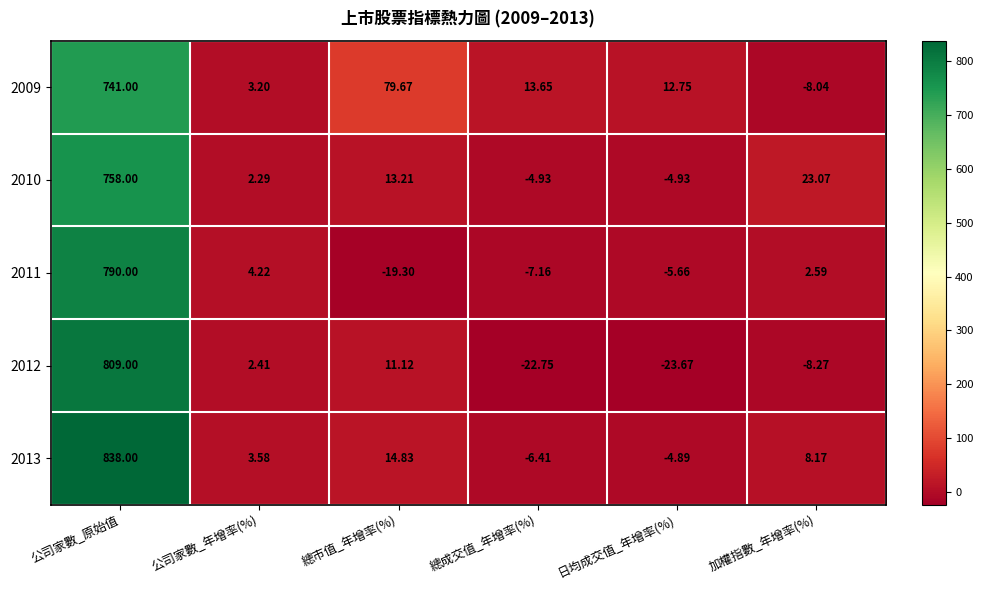

At which category is the sum across all series the highest?

公司家數_原始值